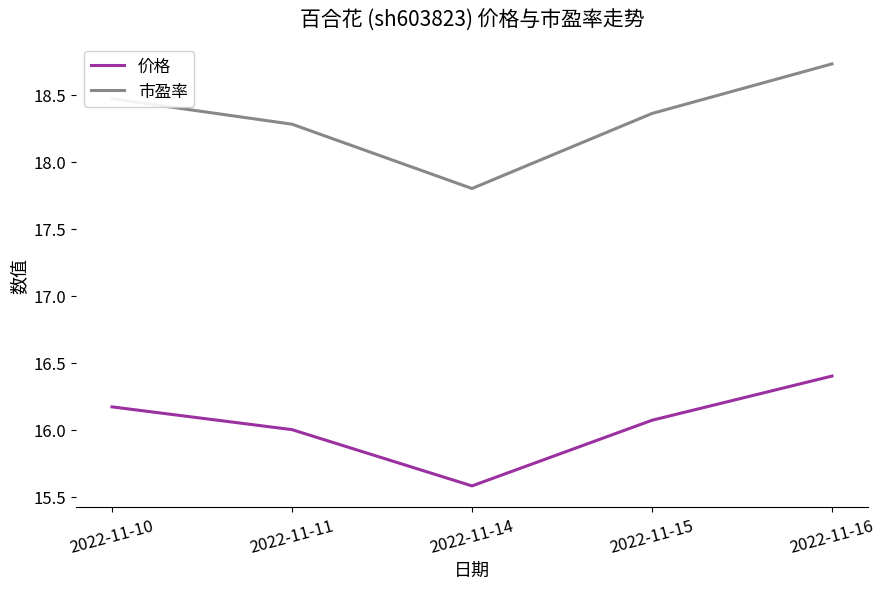

What is the total value across all series at 2022-11-16?

35.1